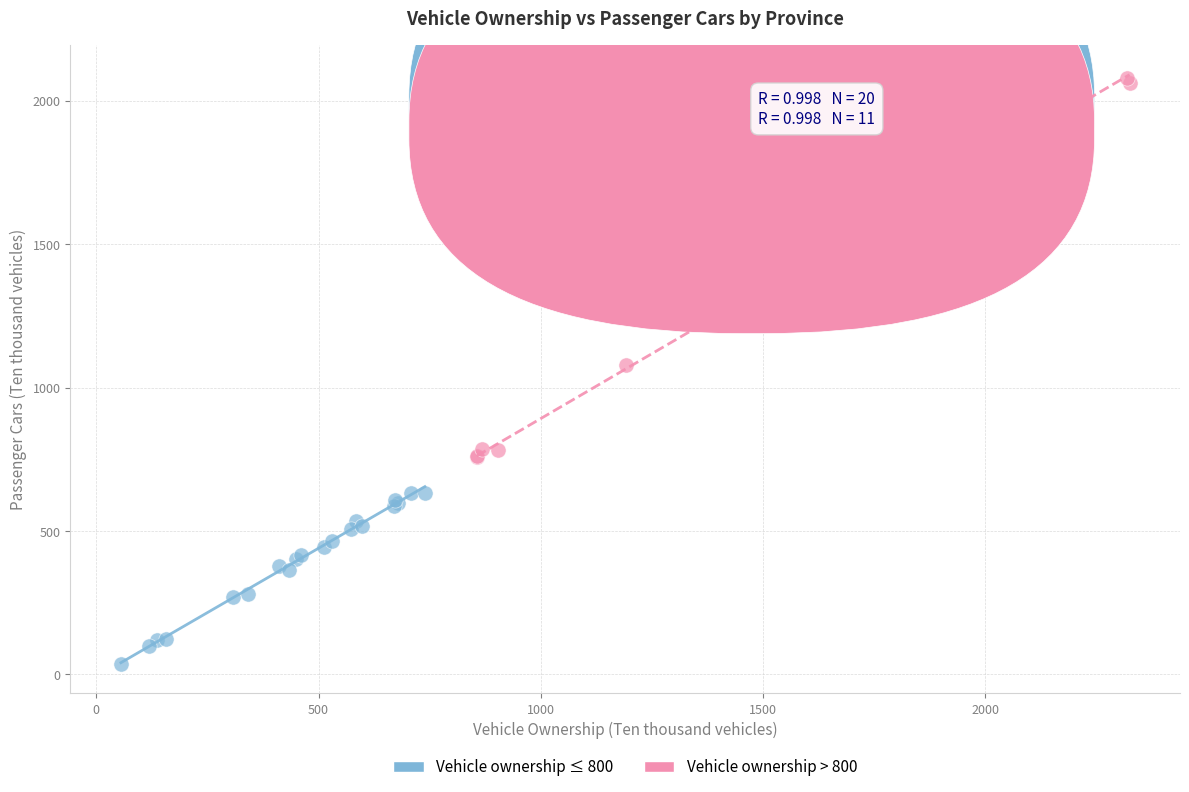

What are all the series names shown in the legend?

Vehicle ownership ≤ 800, Vehicle ownership > 800